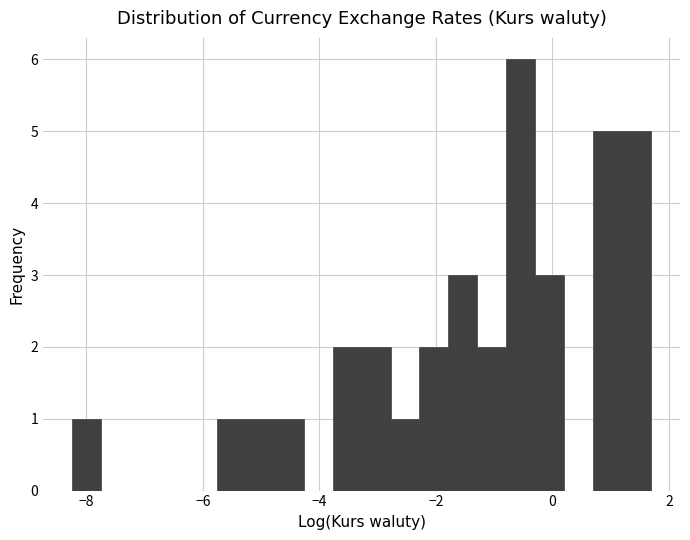

Around what value on the x-axis is the tallest bar? Give the approximate position of its centre, as read against the axis.

-0.6